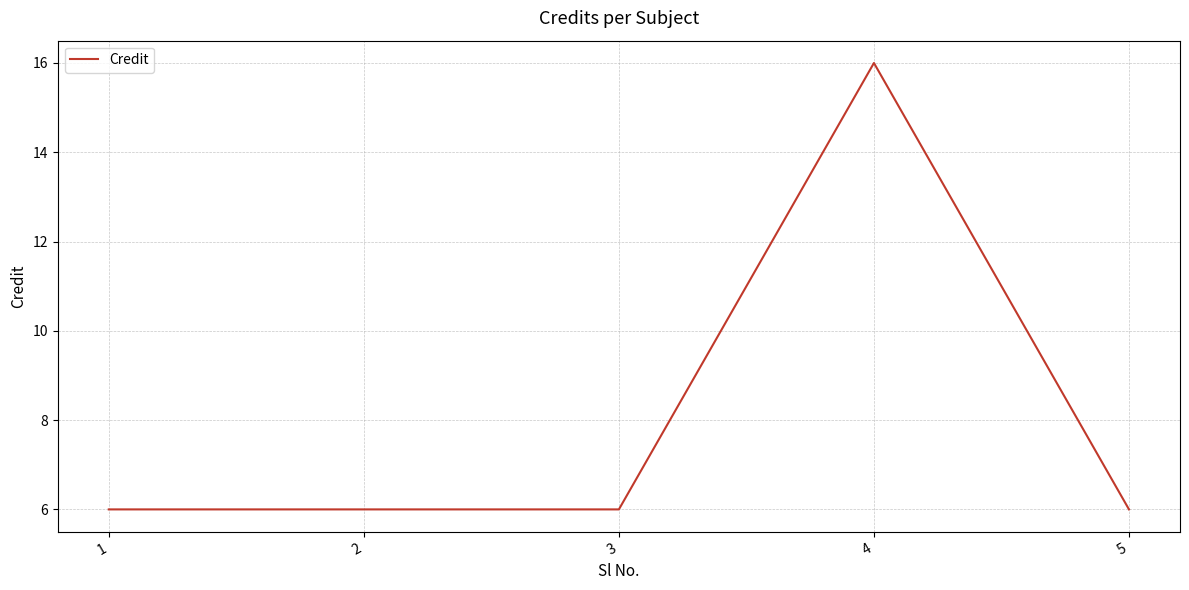

True or false: the data has more than 0 interior local peaks.

True